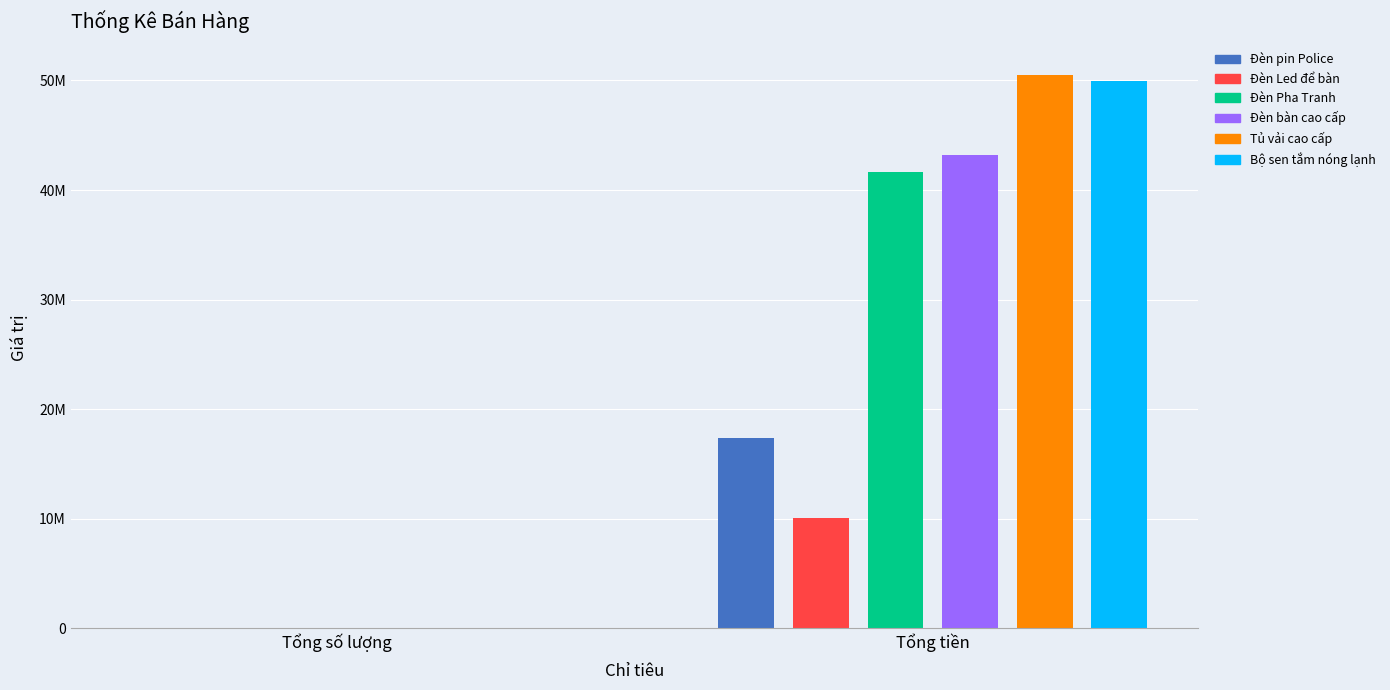

List the labels in order of Tổng số lượng value, largest first.

Tủ vải cao cấp, Đèn Pha Tranh, Đèn pin Police, Đèn bàn cao cấp, Bộ sen tắm nóng lạnh, Đèn Led để bàn